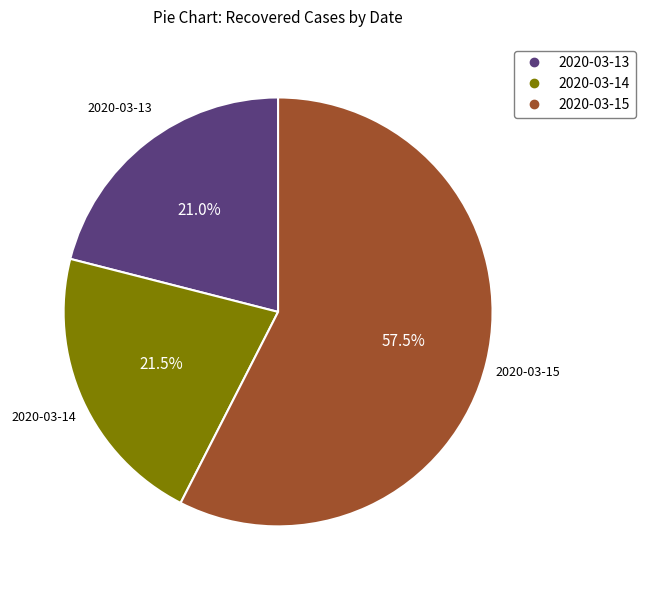

The 2020-03-13 slice represents 8% of the pie. True or false?

False